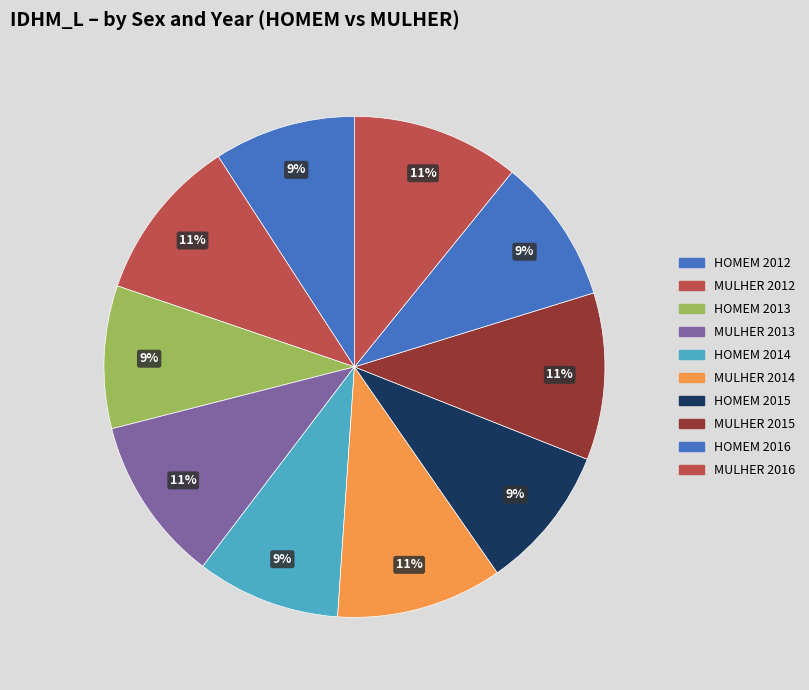

Count the number of slices in the pie.

10